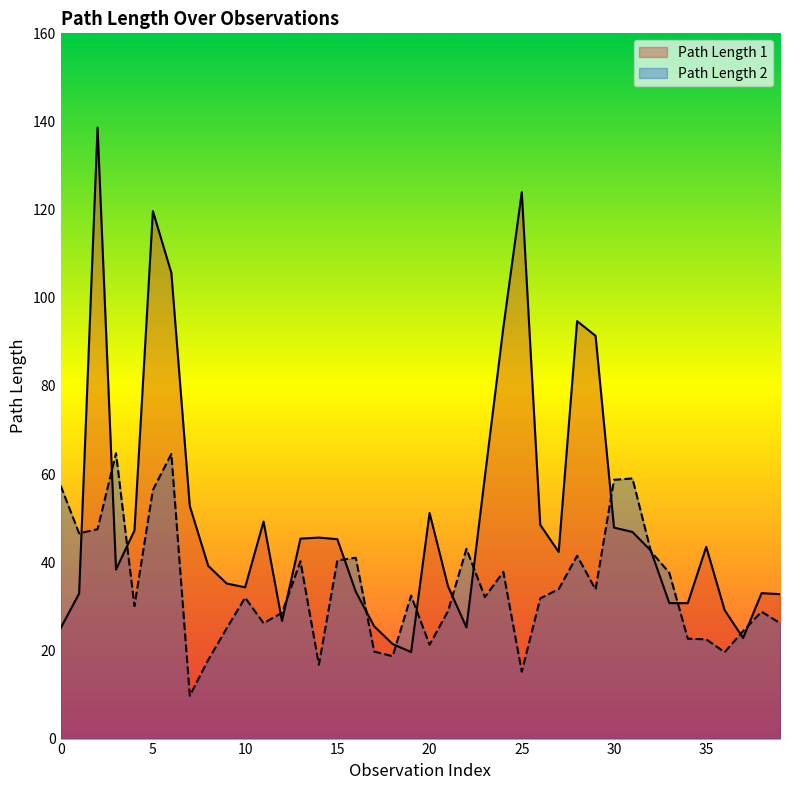

Where do Path Length 2 and Path Length 1 first cross each other?

1 and 2